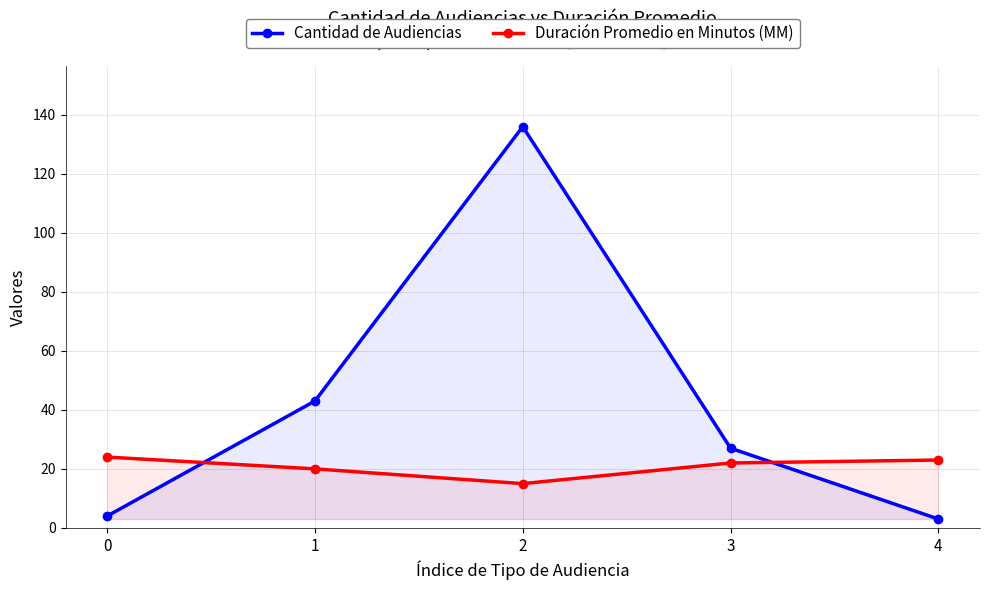

Reading left to right, what are all the values shown in this chart?

Cantidad de Audiencias: 4	43	136	27	3
Duración Promedio en Minutos (MM): 24	20	15	22	23